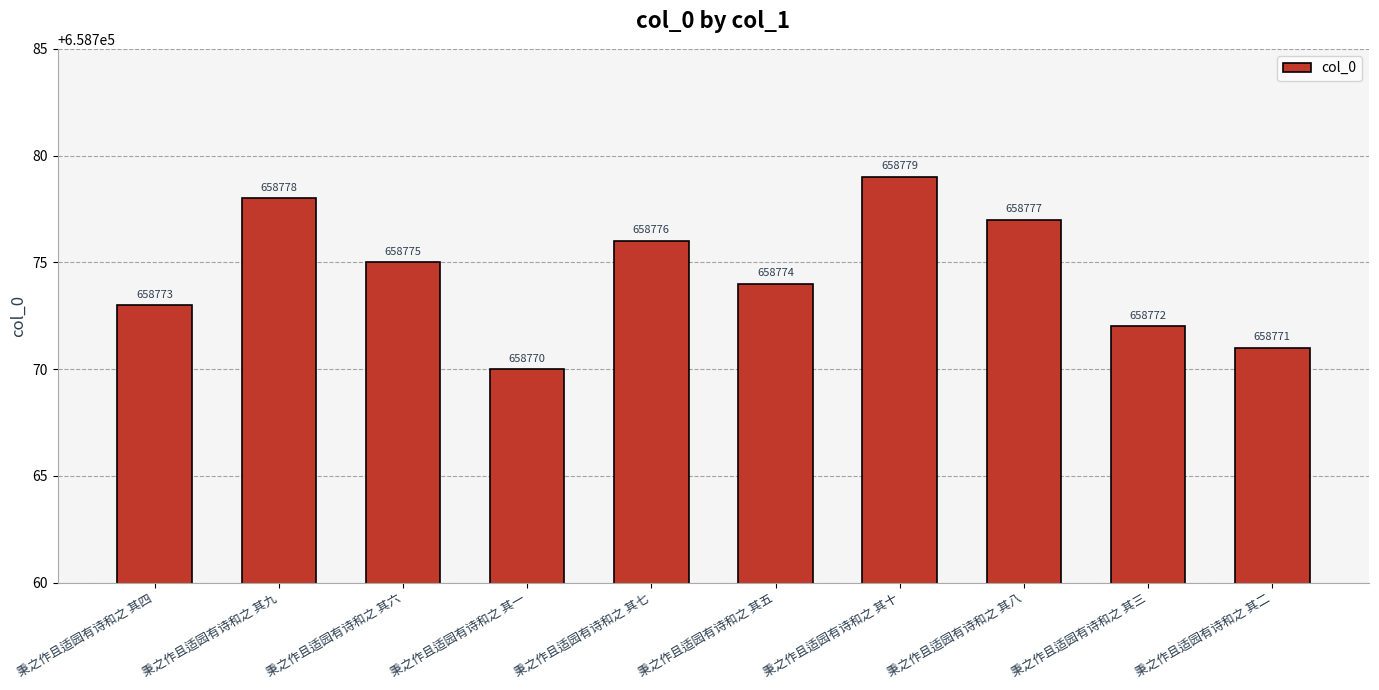

Is it true that the value at 秉之作且适园有诗和之 其一 is 658770?

True